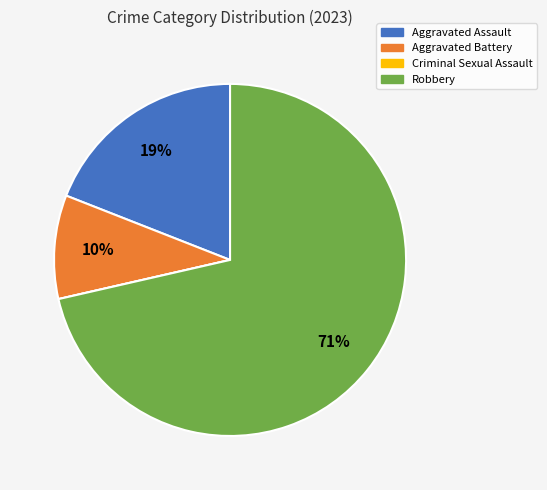

Is the sum of Aggravated Battery and Robbery greater than half?

Yes